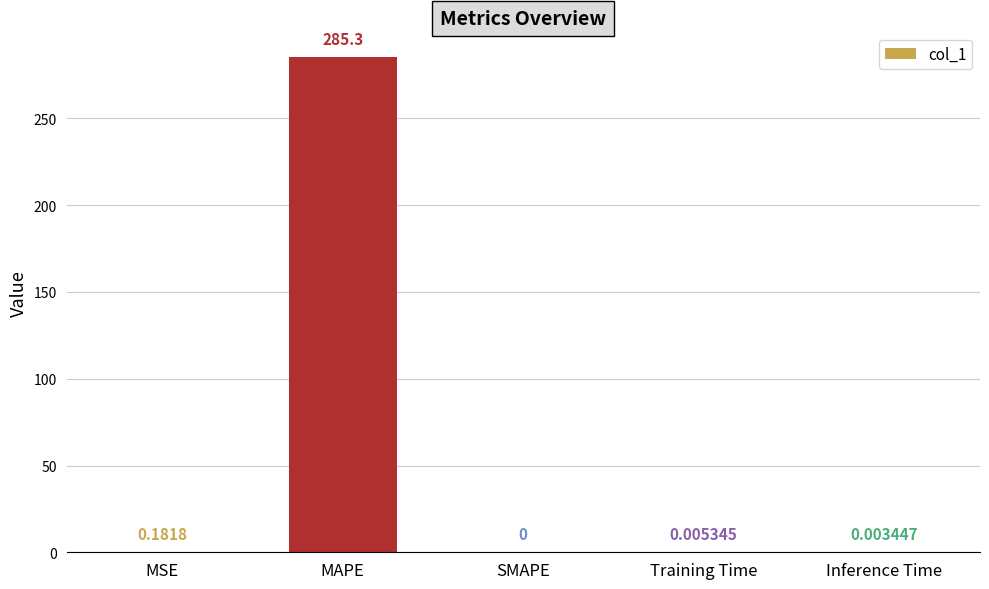

At which label is the value closest to 142?

MSE